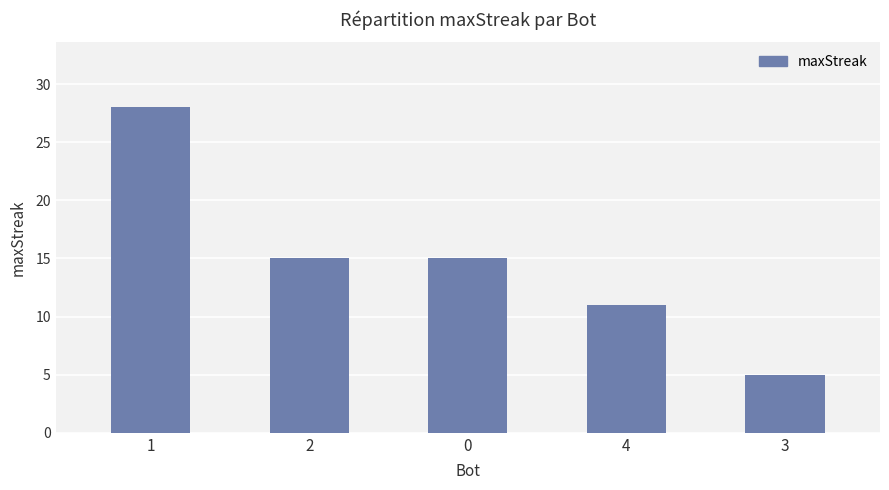

Reading left to right, extract all data points from this chart.

28	15	15	11	5